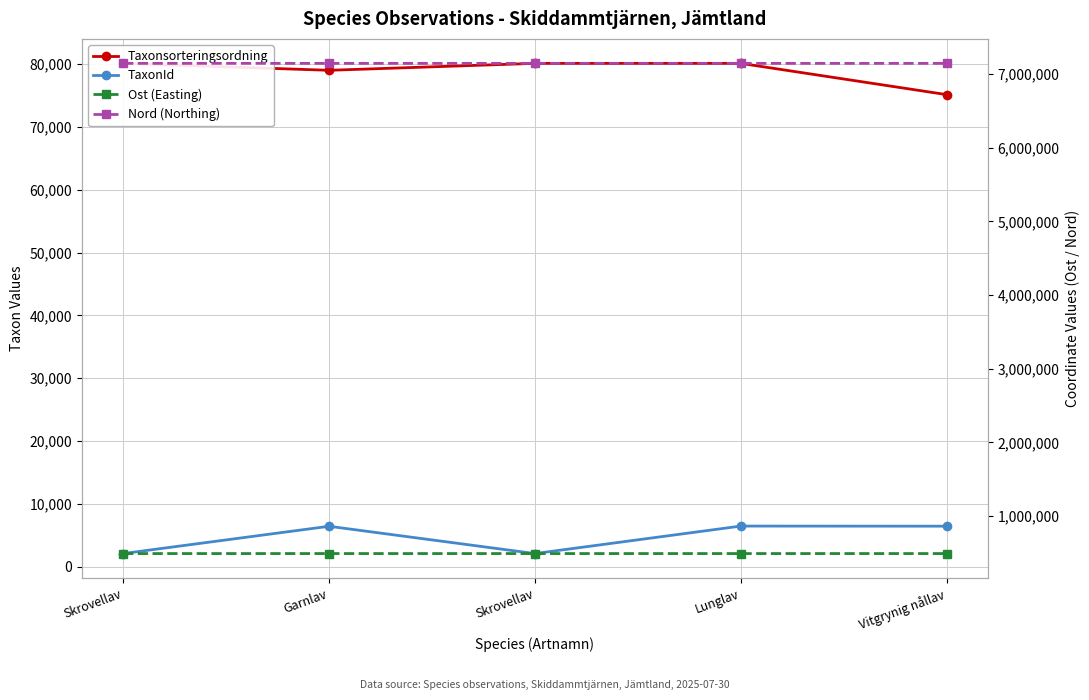

True or false: Taxonsorteringsordning and TaxonId intersect in this chart.

False